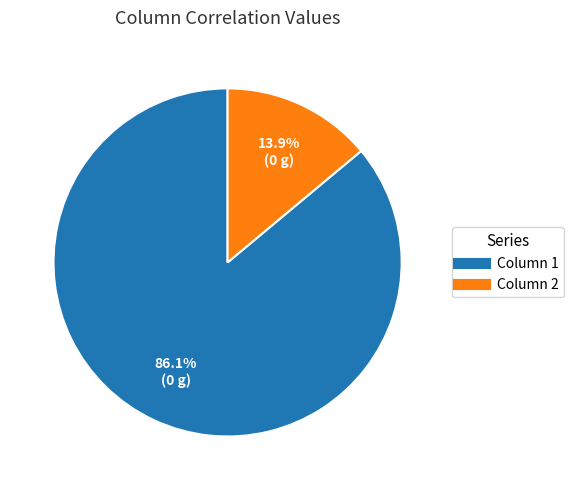

To the nearest percent, what portion does Column 2 represent?

14%